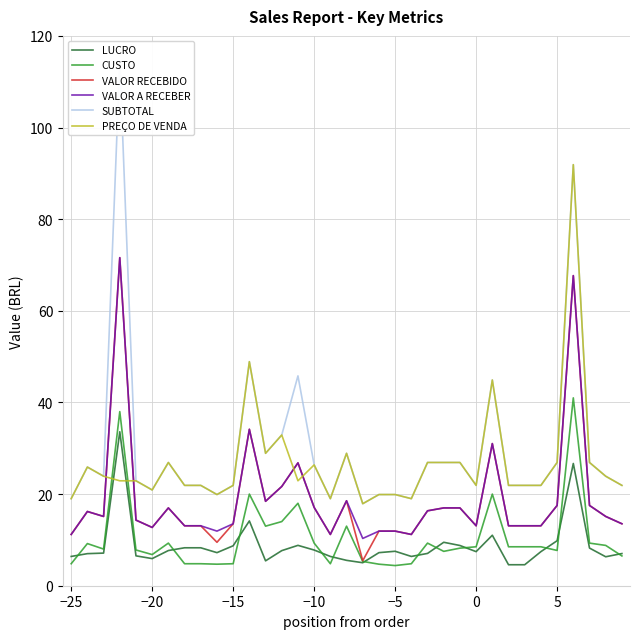

At how many categories does at least one series exceed 87?

2